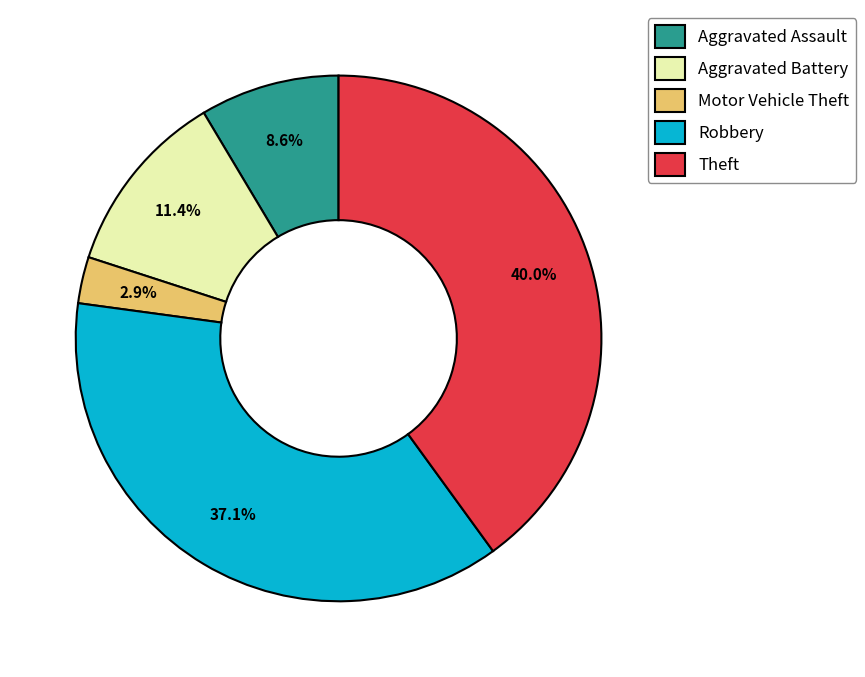

What percentage is the Aggravated Battery slice, to the nearest percent?

11%